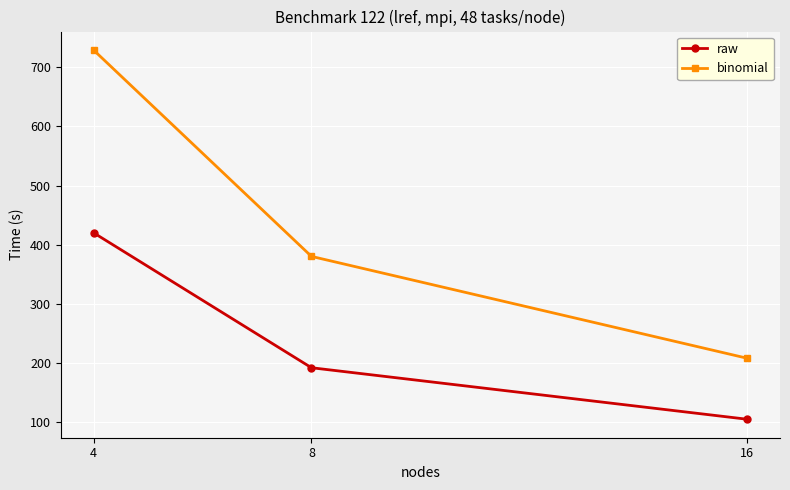

How many values in the raw series exceed 192?

2